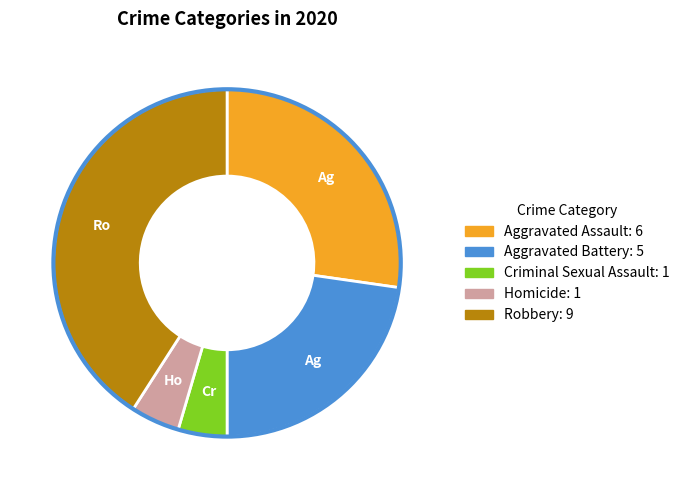

Approximately how many times larger is the value at Homicide compared to Criminal Sexual Assault?

1.0